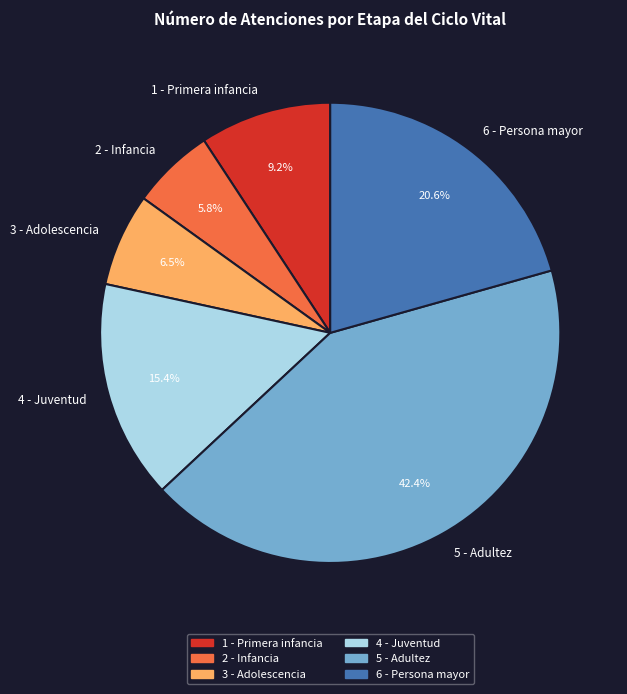

Count the number of slices in the pie.

6